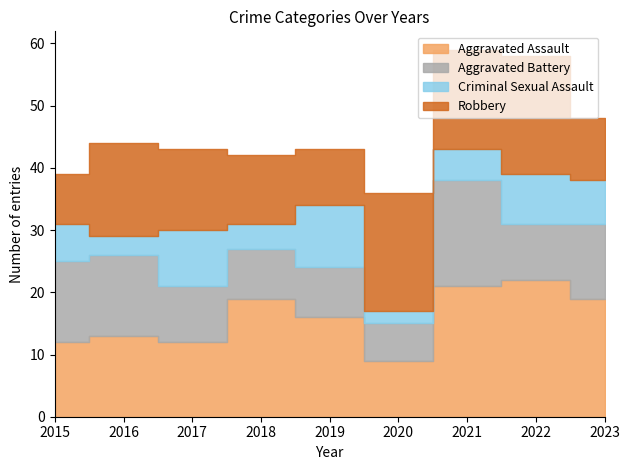

What is the greatest value displayed?

22